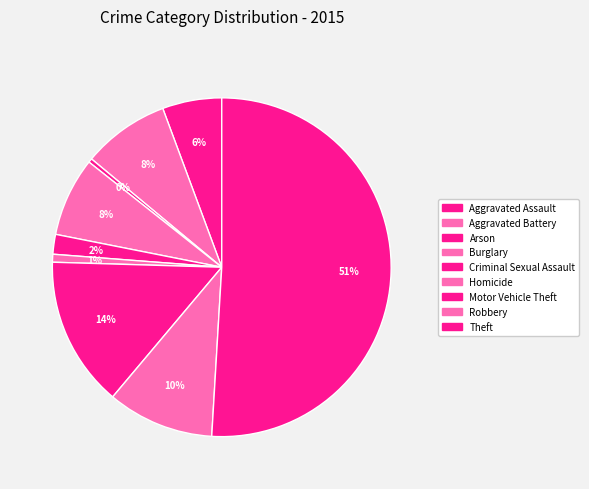

To the nearest percent, what is the average slice percentage?

11%